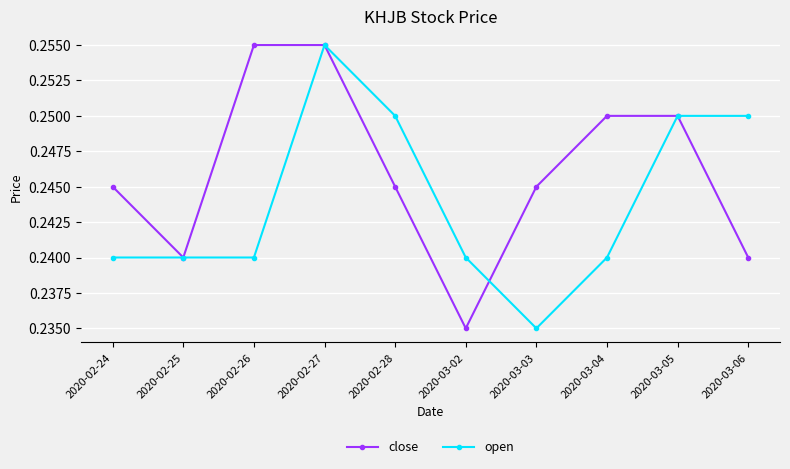

At which category is the sum across all series the highest?

2020-02-27